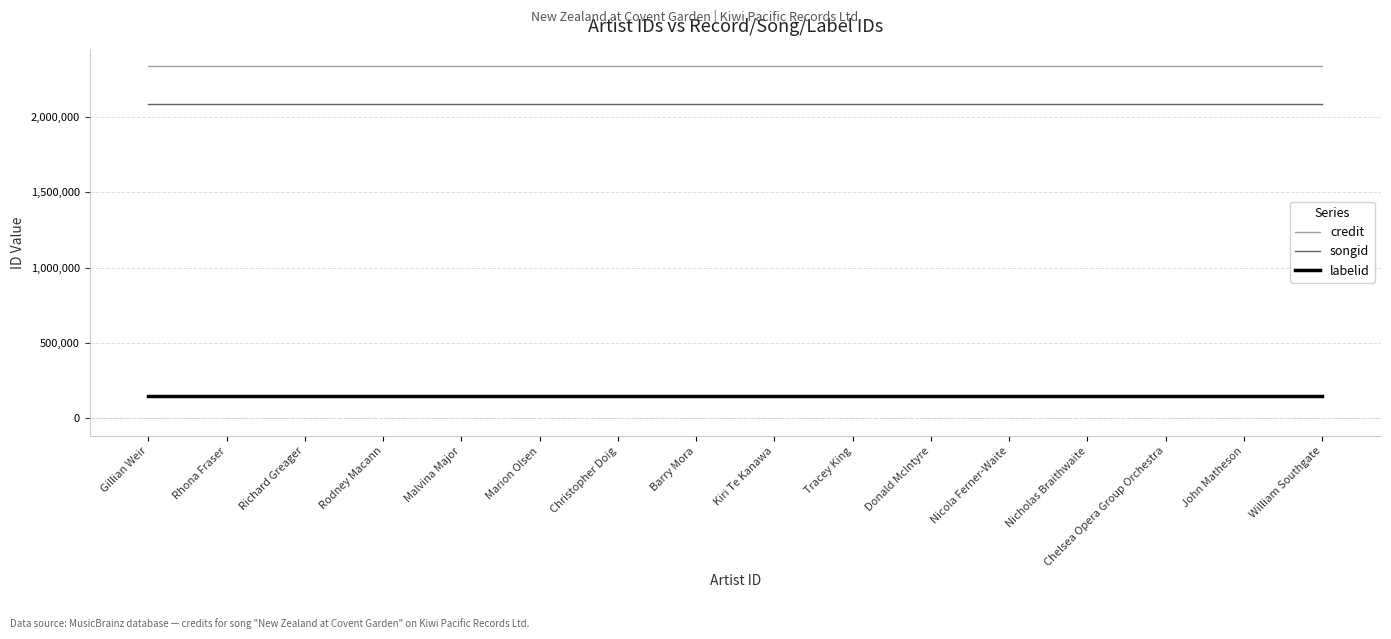

What is the minimum value for credit?

2336152